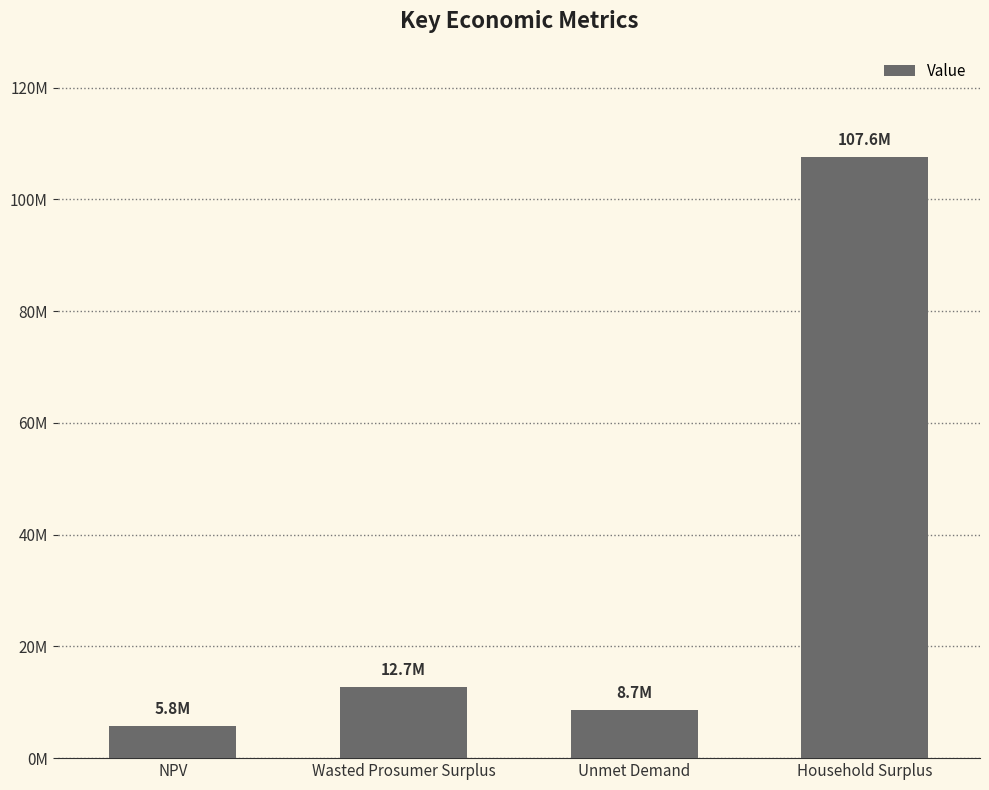

Reading left to right, what are all the values shown in this chart?

5813677.4	12678405.3	8656401.3	107558764.5